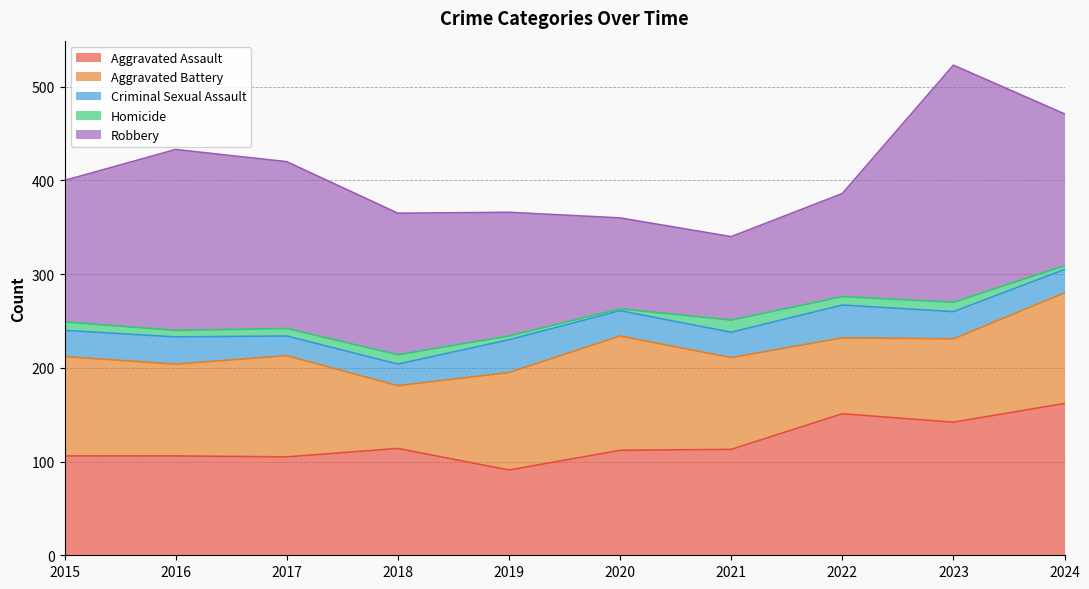

What is the maximum value for Homicide?

13